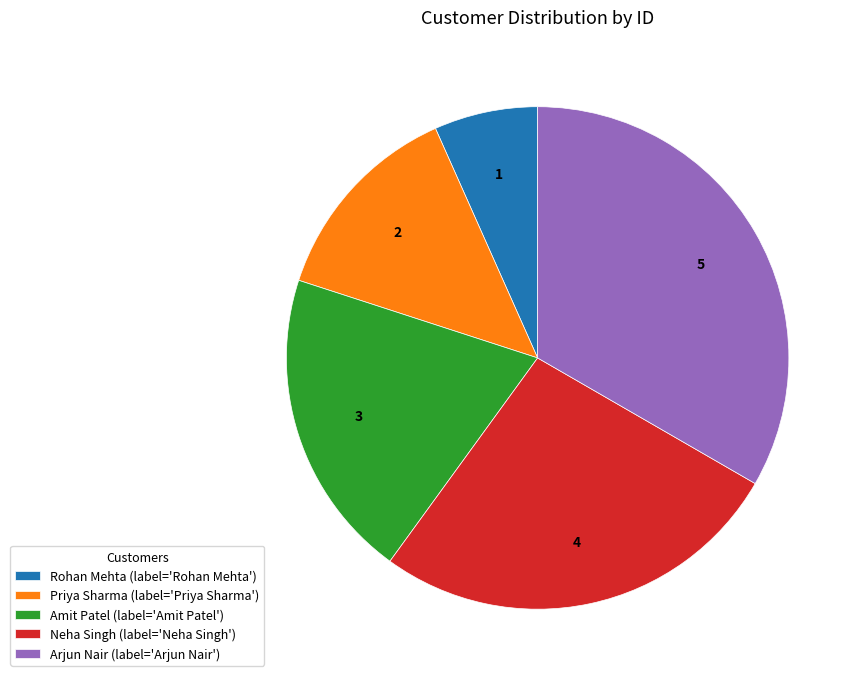

What is the ratio of the value at Neha Singh to the value at Amit Patel?

1.3